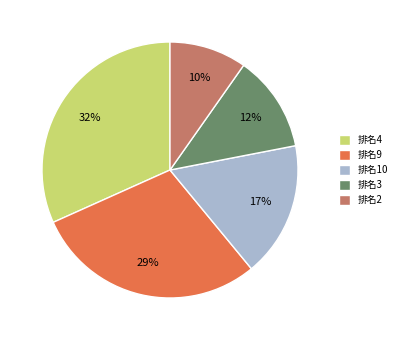

Between 排名10 and 排名9, which is larger?

排名9